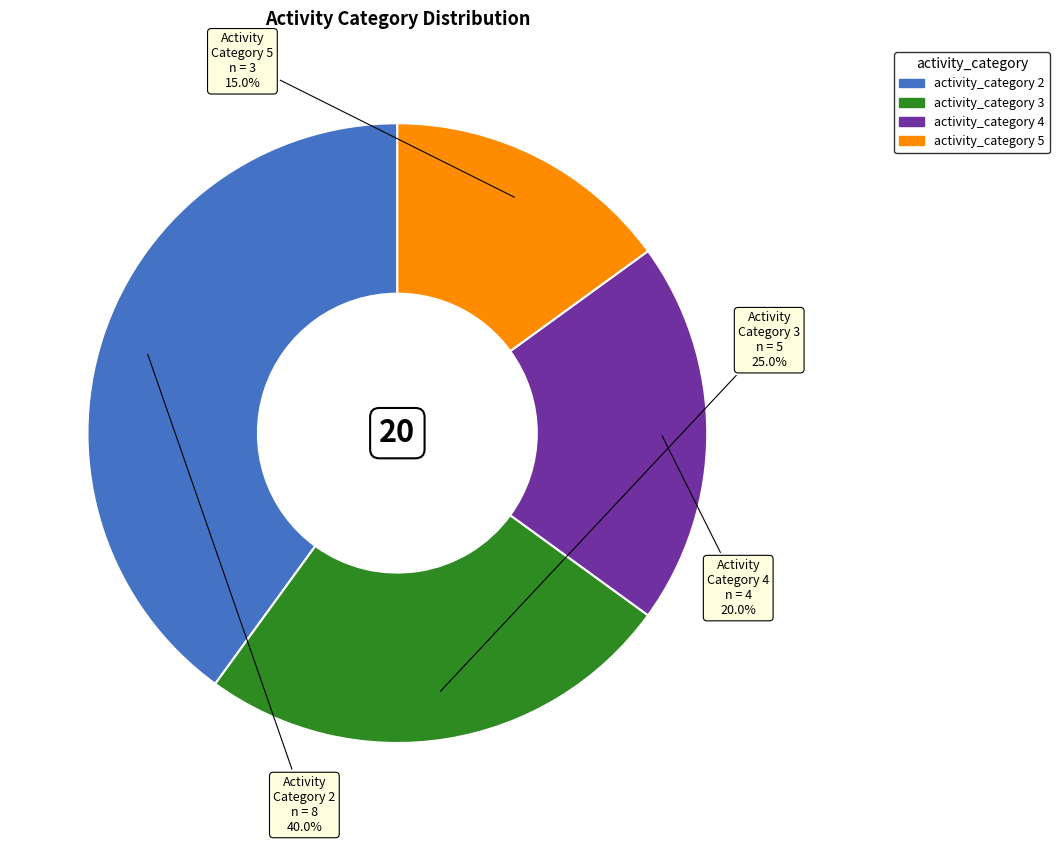

How many slices are in this pie chart?

4